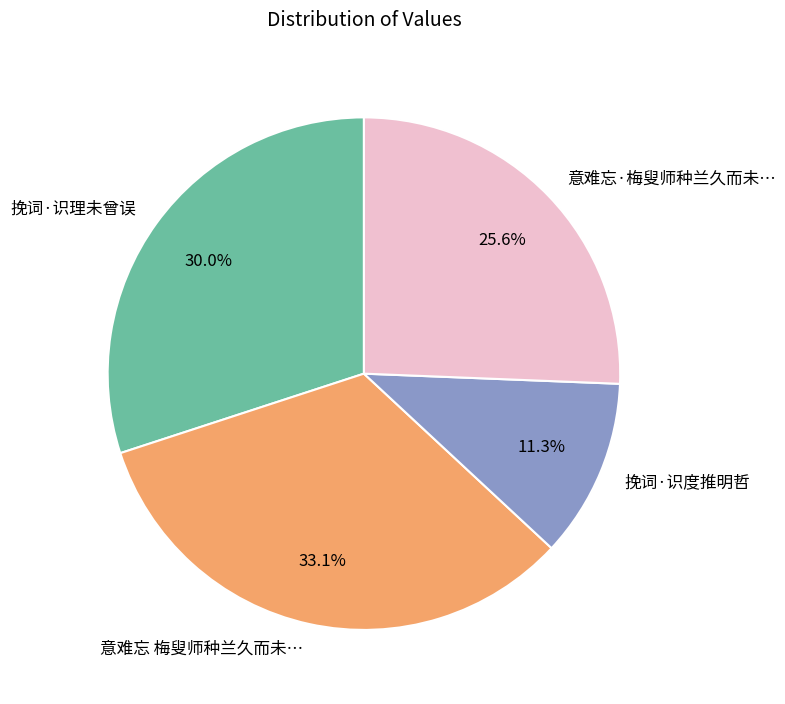

Which category has the smallest portion of the pie?

挽词·识度推明哲